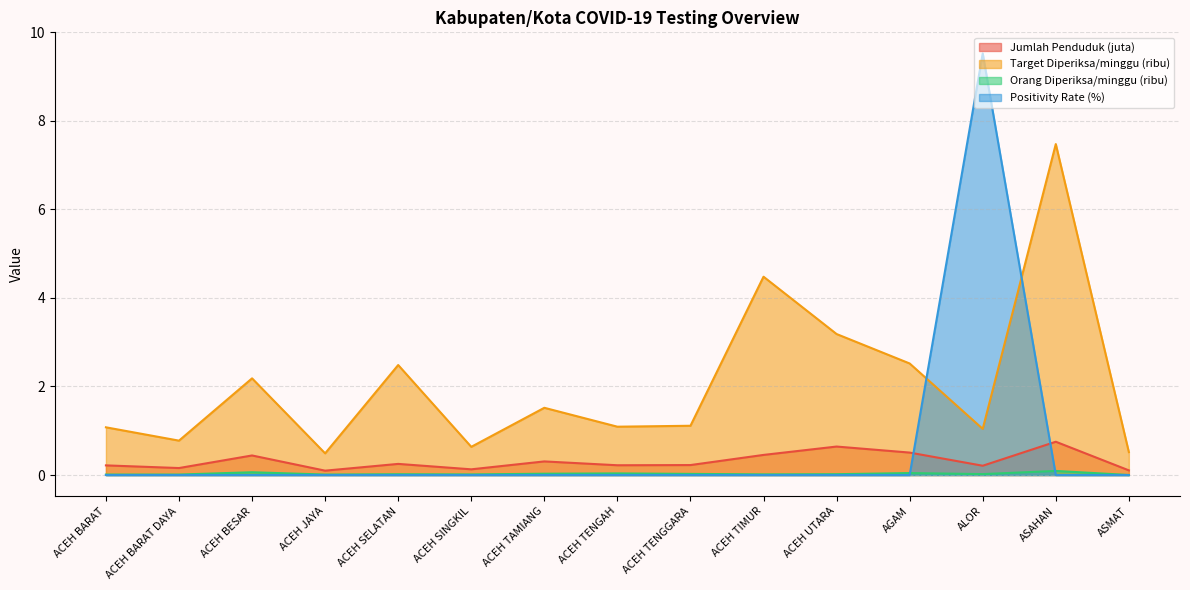

What is the total value across all series at ACEH BARAT?

1.3